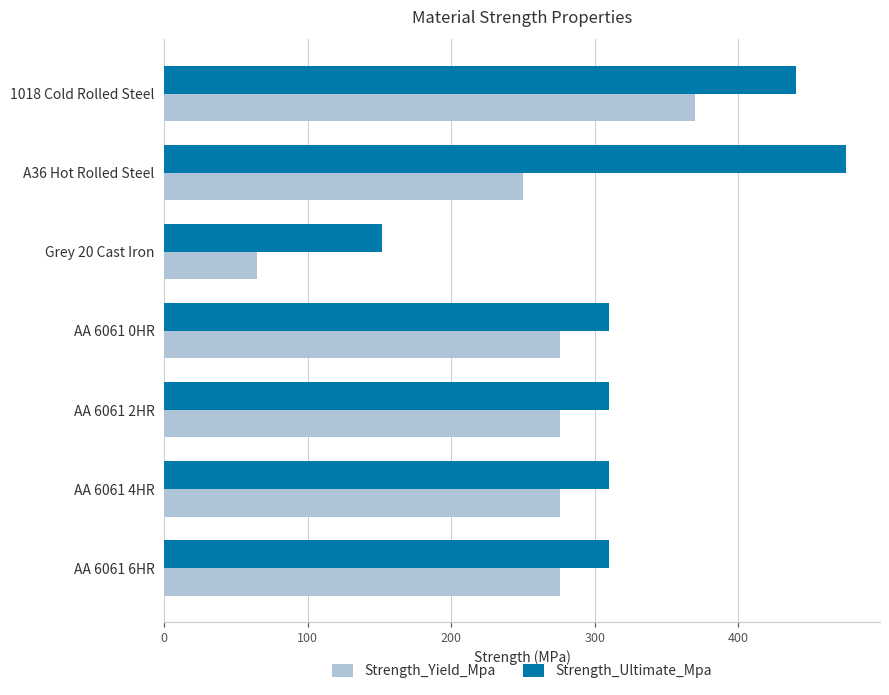

What is the difference between the maximum and minimum values in the Strength_Ultimate_Mpa series?

323